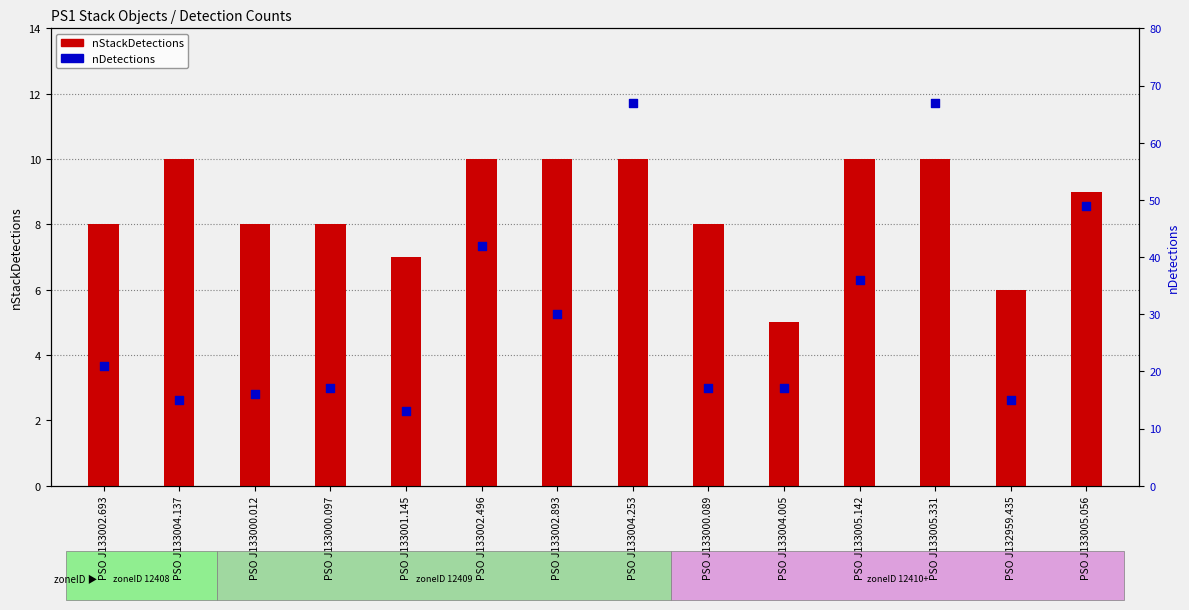

Is the value of nStackDetections at PSO J133004.253 greater than the value of nDetections at PSO J133005.331?

No